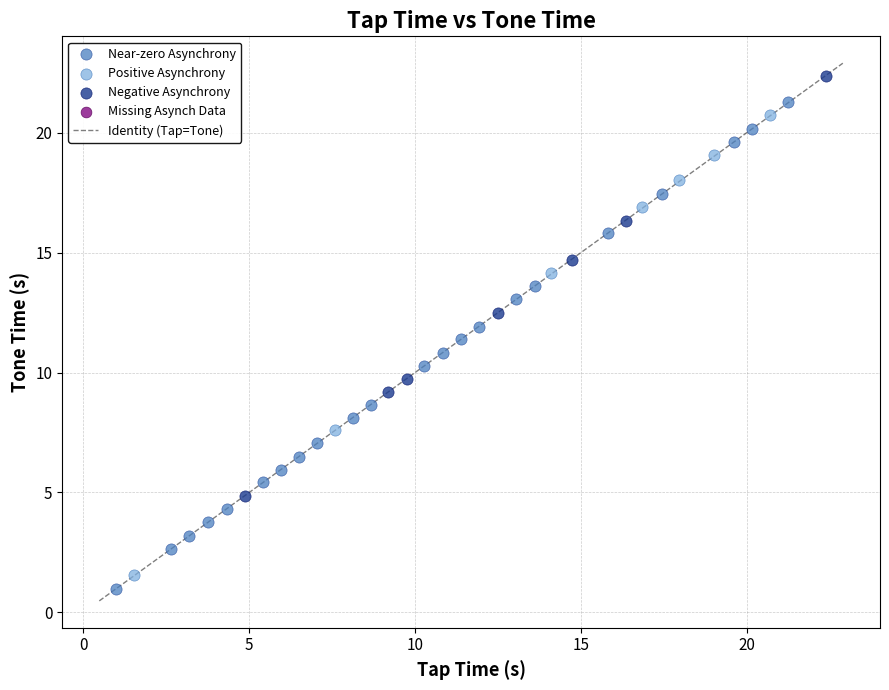

Which series has the widest spread of Y values?

Near-zero Asynchrony